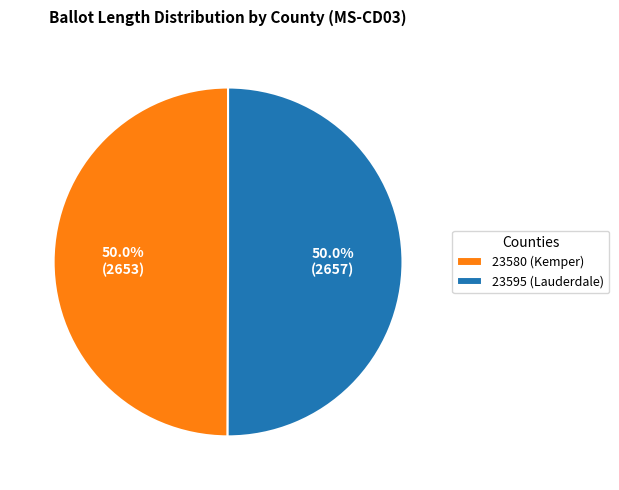

Is it true that 23595 (Lauderdale) is 37% of the pie?

False